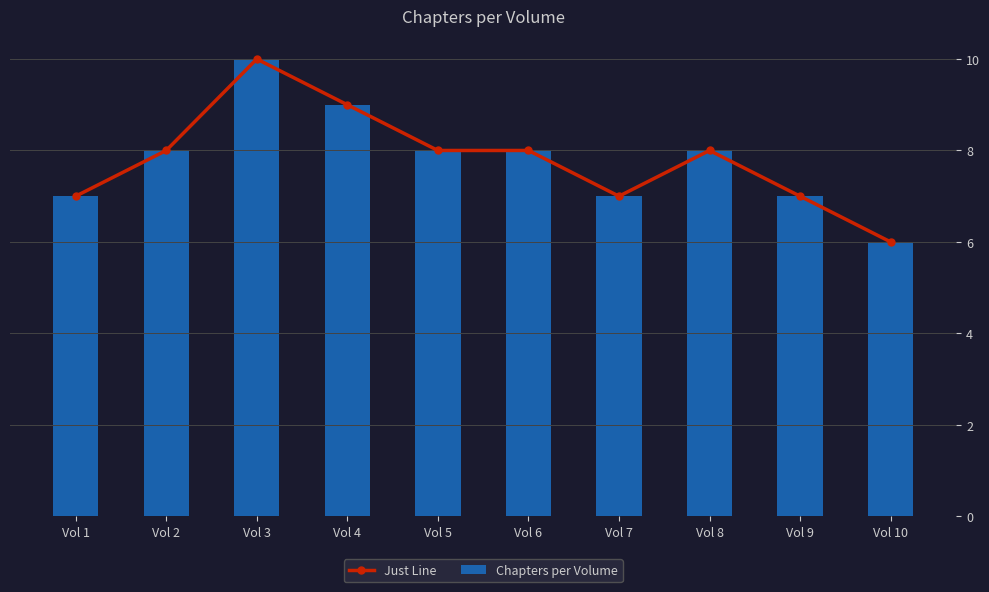

Rank the series at Vol 1 from lowest to highest value.

Just Line, Chapters per Volume